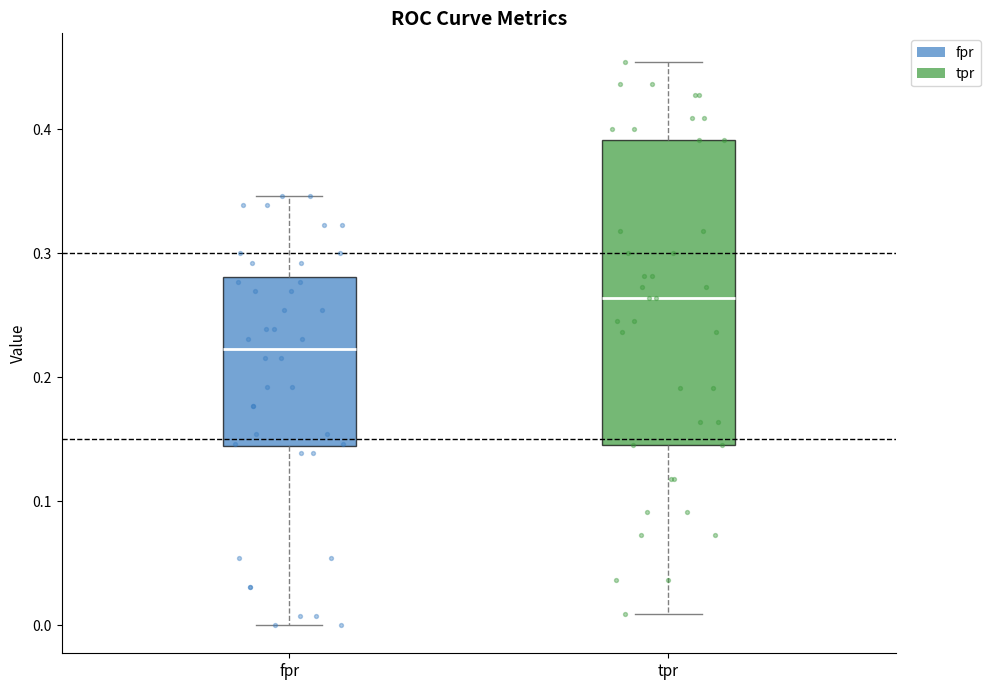

Which box is the tallest, from its lower edge to its upper edge?

tpr